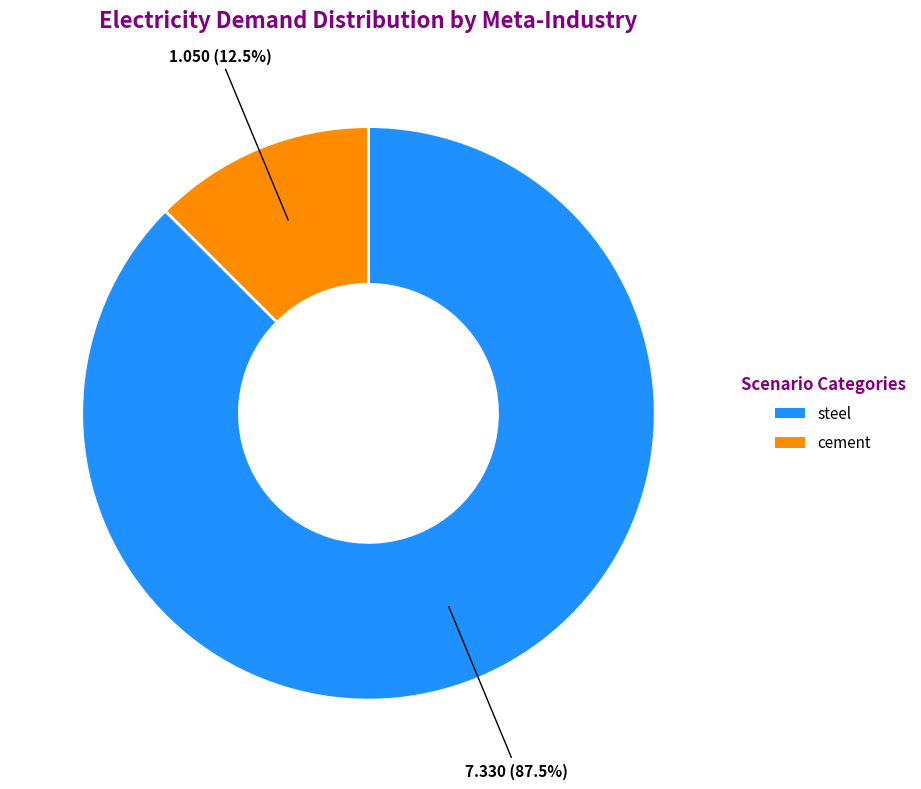

Does any single category account for the majority?

Yes